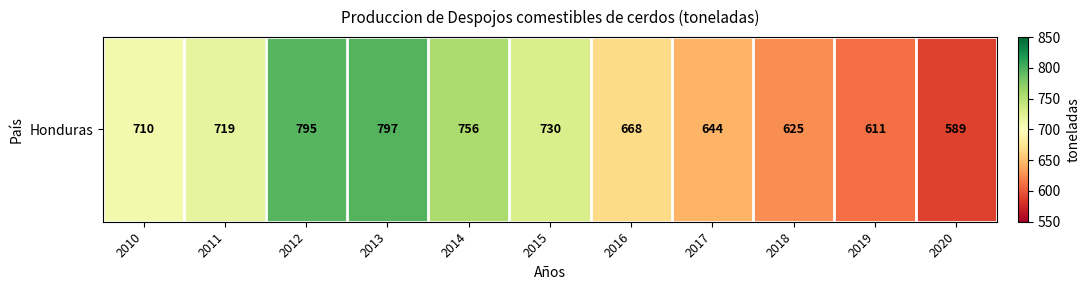

True or false: the data shows 668 at 2016.

True